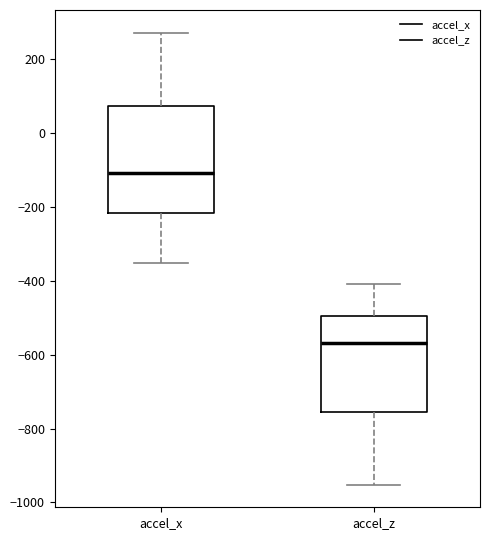

Which box has the highest median line?

accel_x